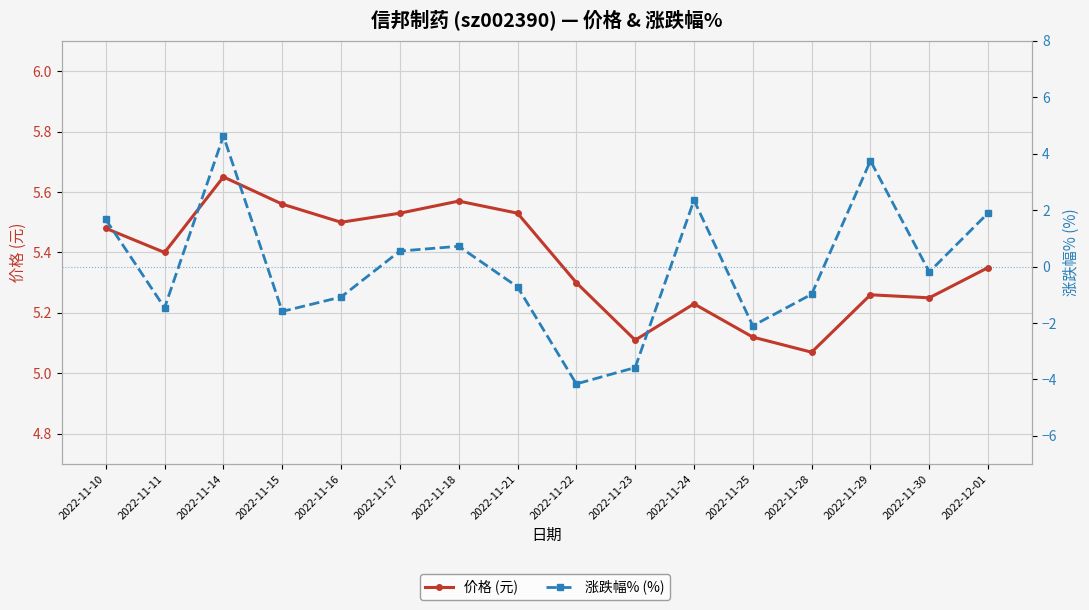

True or false: 涨跌幅% (%) has a value of -0.7 at 2022-11-21.

True